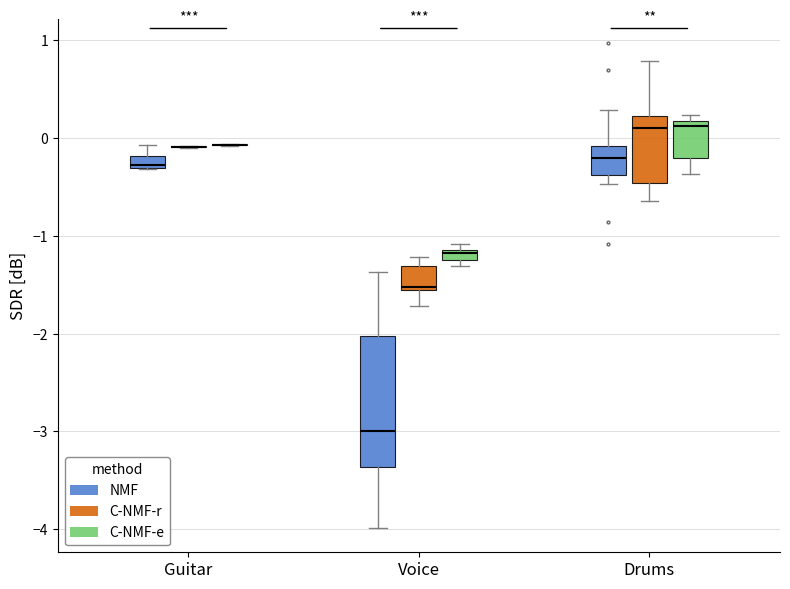

Comparing the boxes themselves (not the whiskers), which one is the tallest?

Voice (NMF)